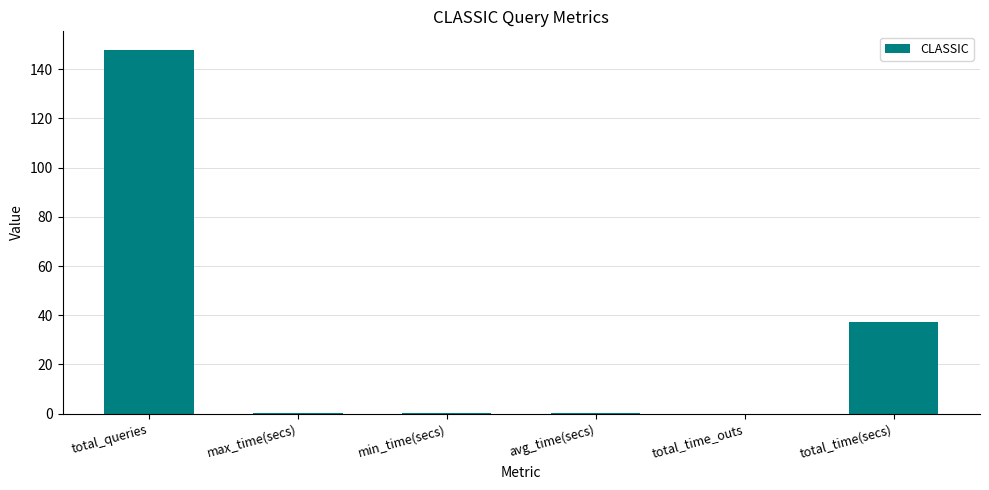

Between total_queries and total_time_outs, which is larger?

total_queries